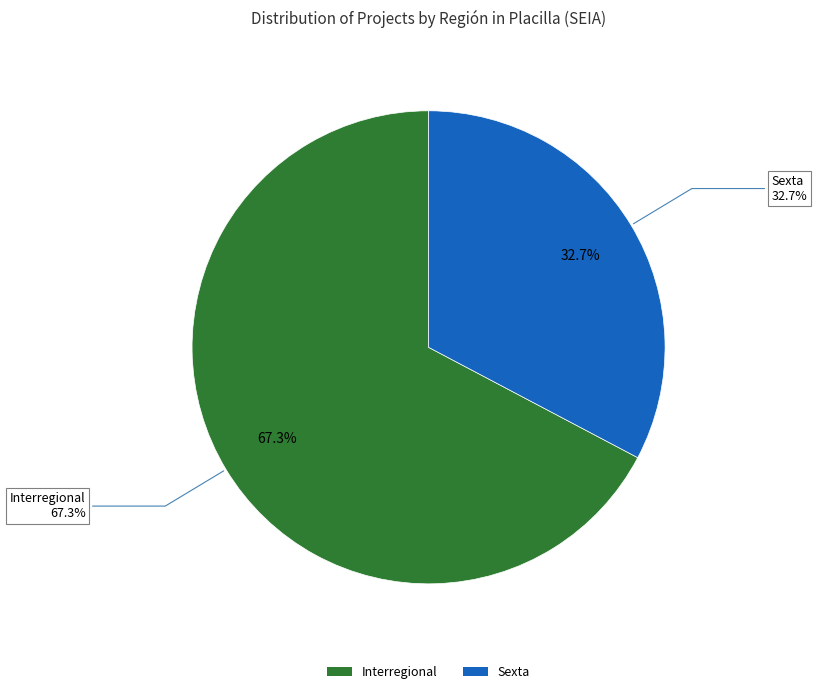

Which slice is the largest?

Interregional